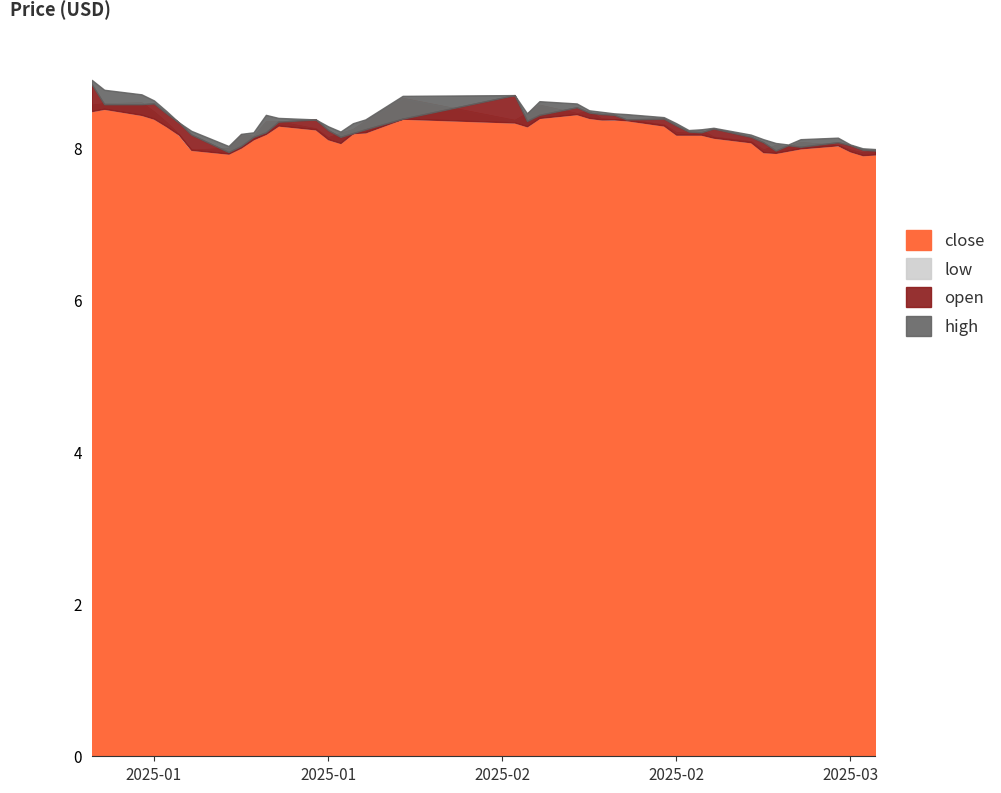

In high, how many points are lower than both neighbors (excluding endpoints)?

5